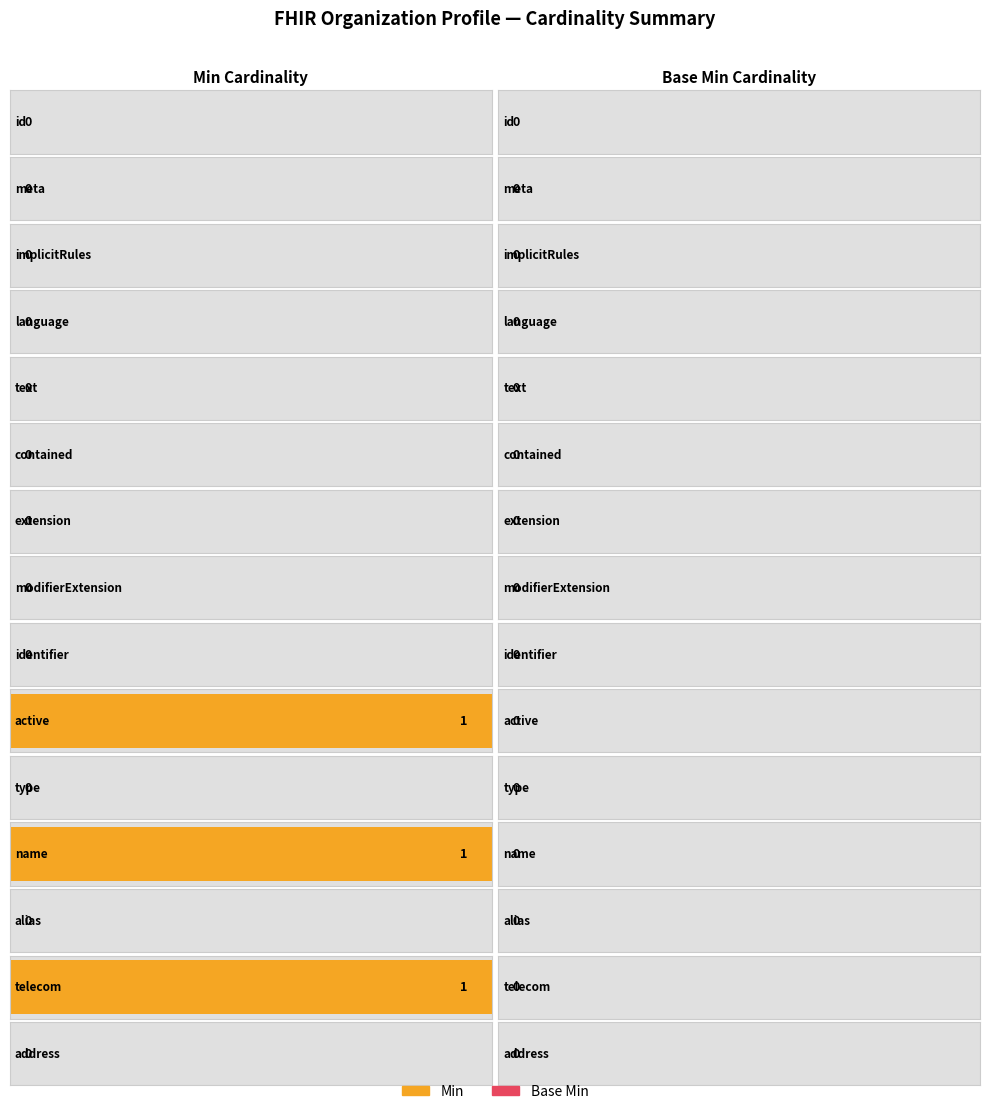

What position from the left is Organization.meta?

2